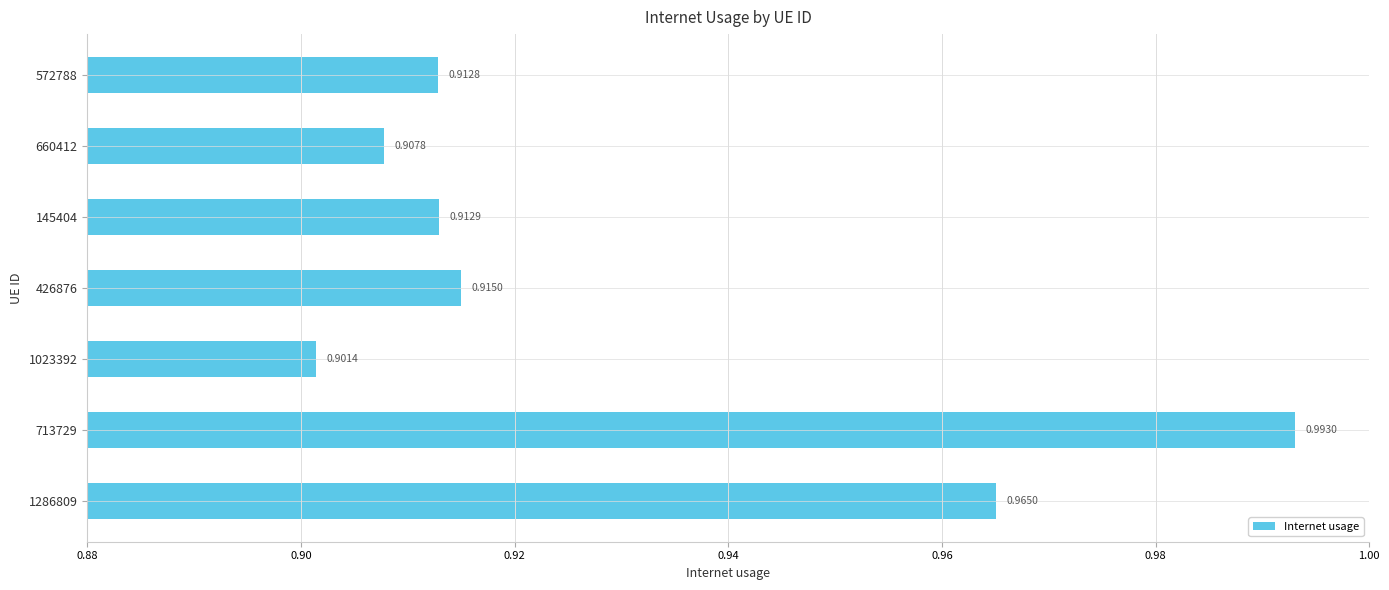

Rank the categories by value from highest to lowest.

713729, 1286809, 426876, 145404, 572788, 660412, 1023392